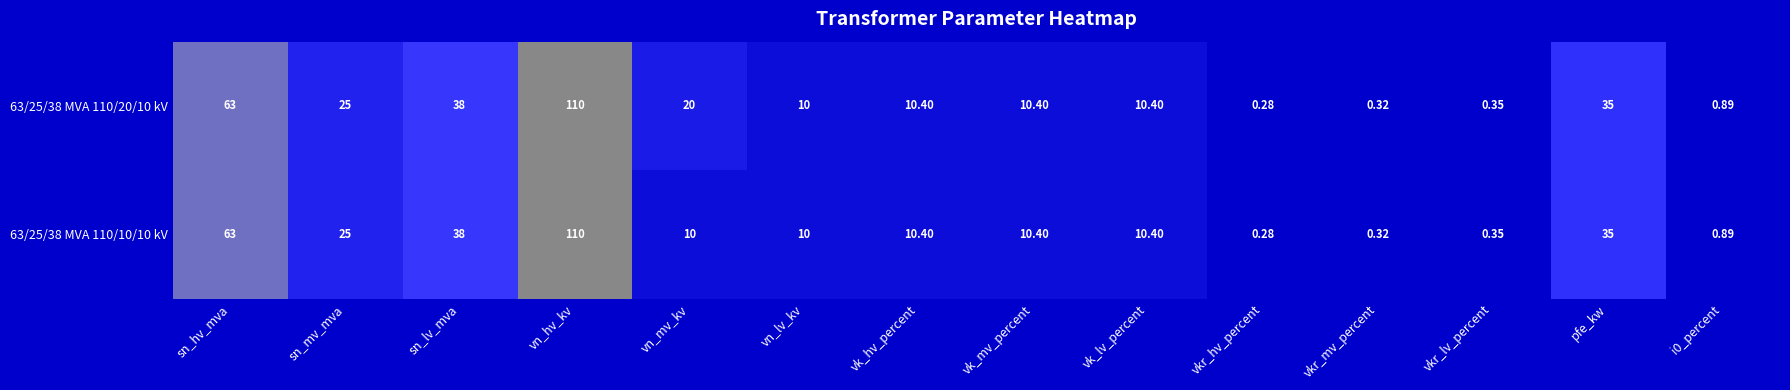

Which category has the lowest value across all series?

vkr_hv_percent